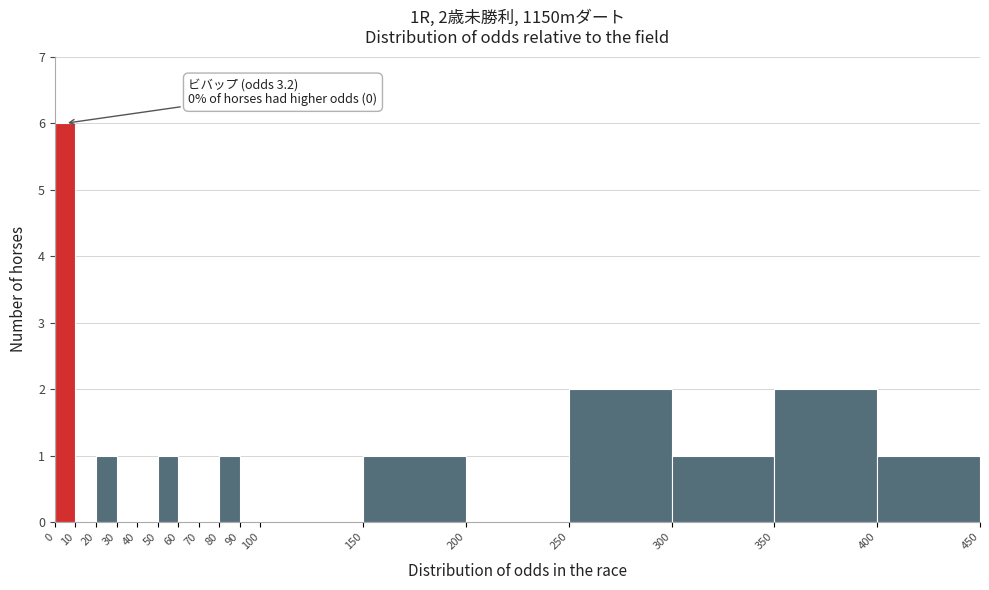

Over which range of the x-axis is the bar tallest?

0 to 10